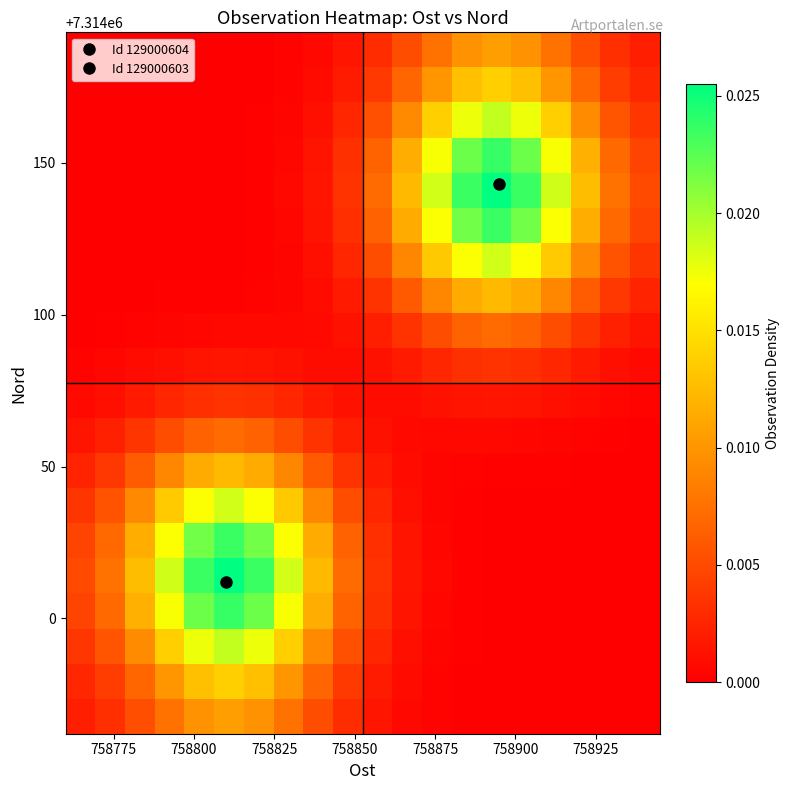

At how many categories does at least one series exceed 0?

20